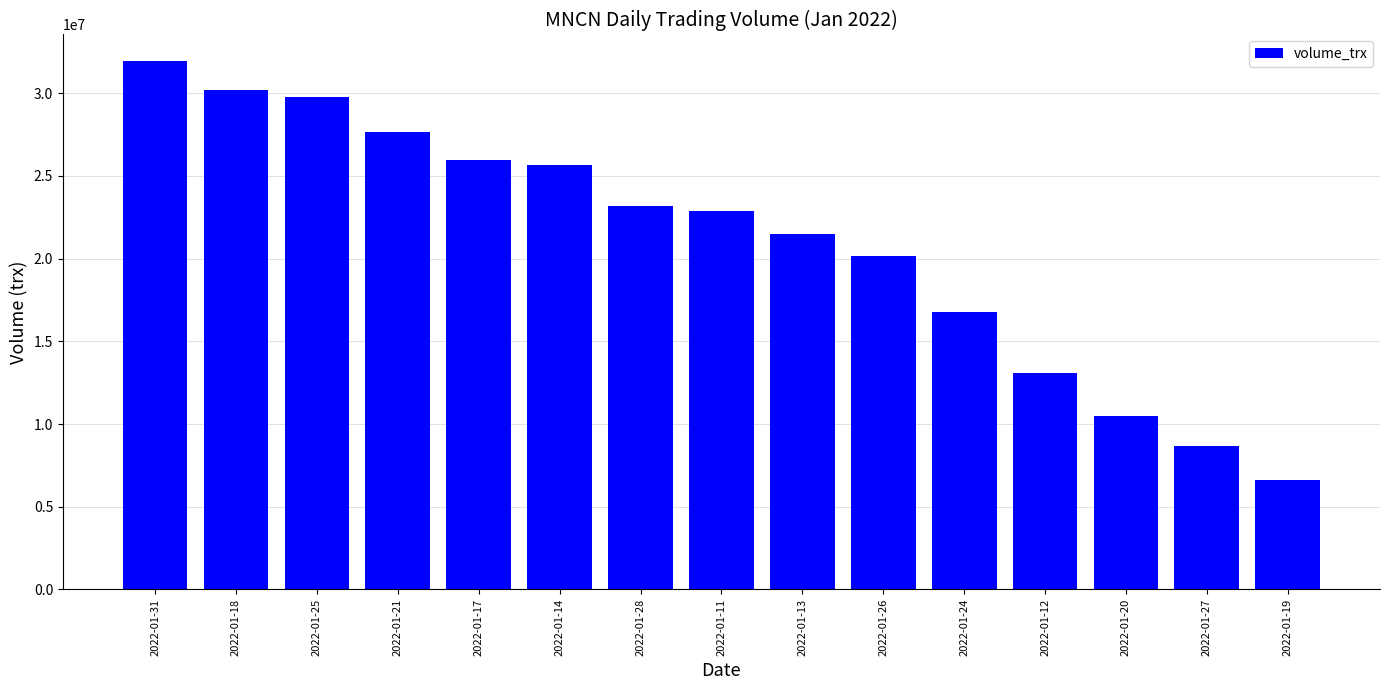

Does the chart contain any negative values?

No